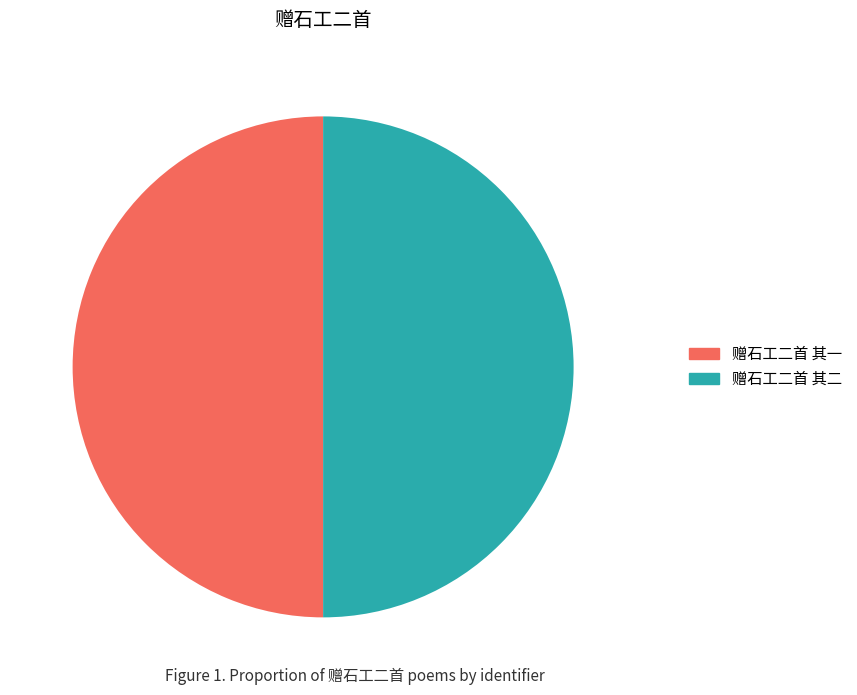

Approximately how many times larger is the value at 赠石工二首 其一 compared to 赠石工二首 其二?

1.0